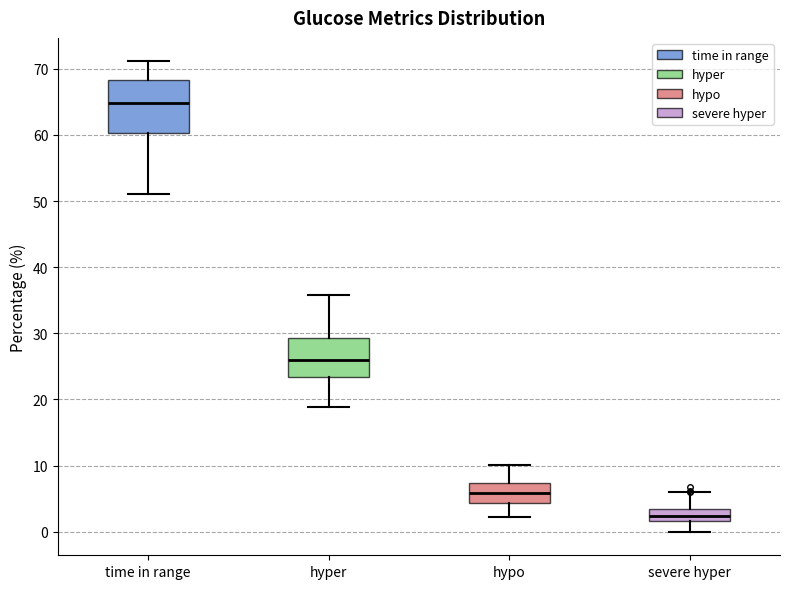

Reading left to right, transcribe this box plot: for each box, give where its median line is, the range the box spans, and where its two whiskers end, as read against the y-axis. The values are not printed on the chart, so give them approximately, as read against the axis.

time in range: median 65, box 60 to 68, whiskers 51 to 71
hyper: median 26, box 23 to 29, whiskers 19 to 36
hypo: median 6, box 4 to 7, whiskers 2 to 10
severe hyper: median 2 (inside the box), box 2 to 3, whiskers 0 to 6